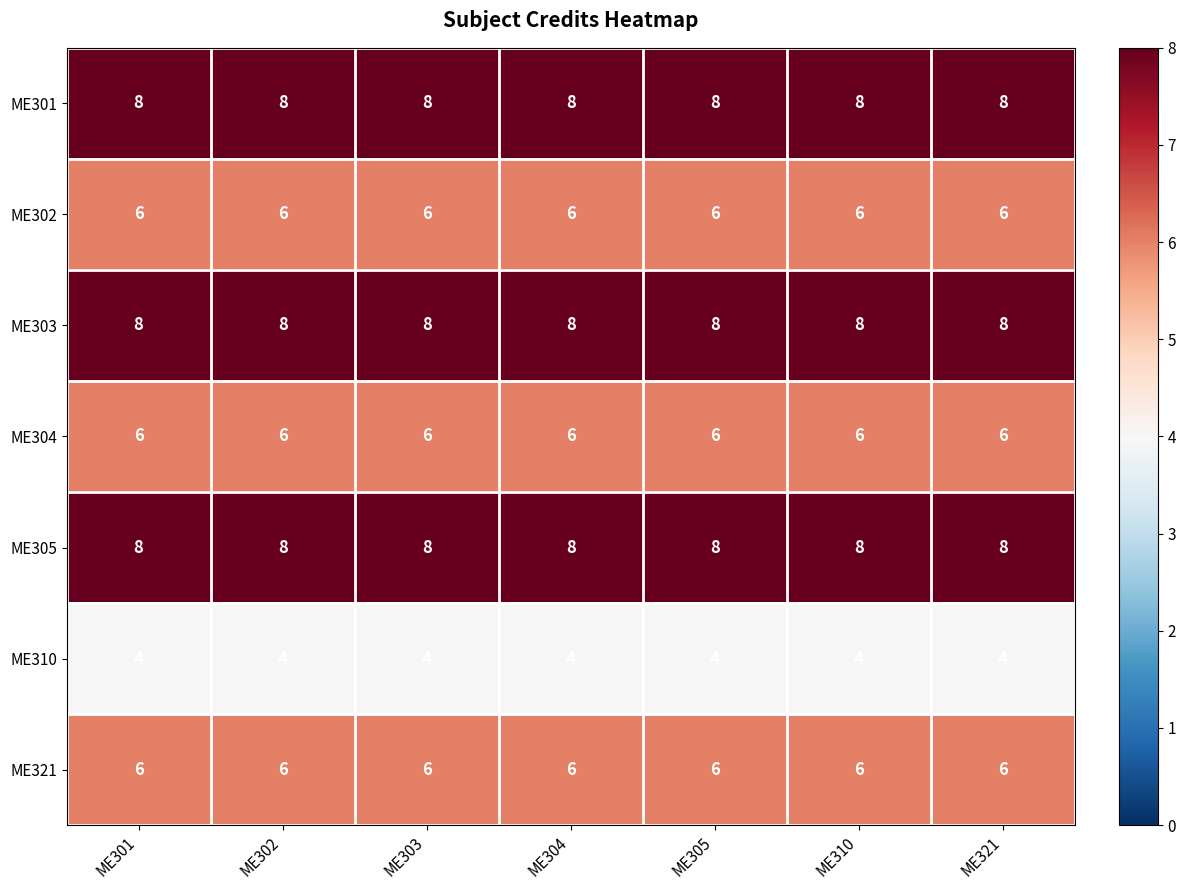

Read the ME301 value at ME321.

8